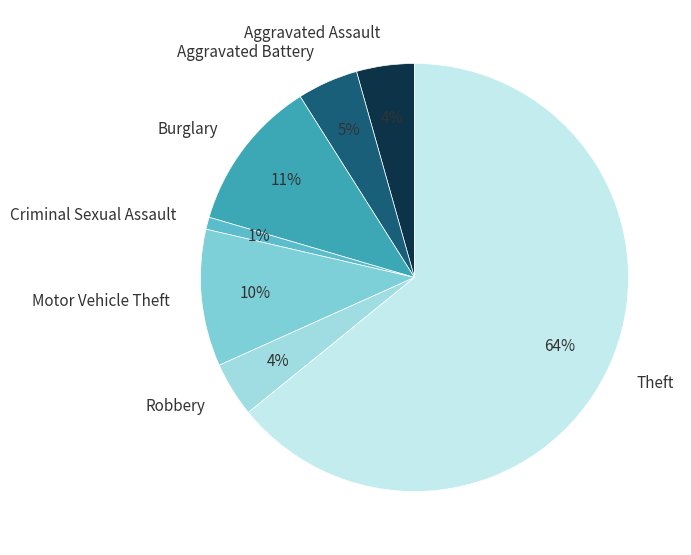

To the nearest percent, what is the average slice percentage?

14%